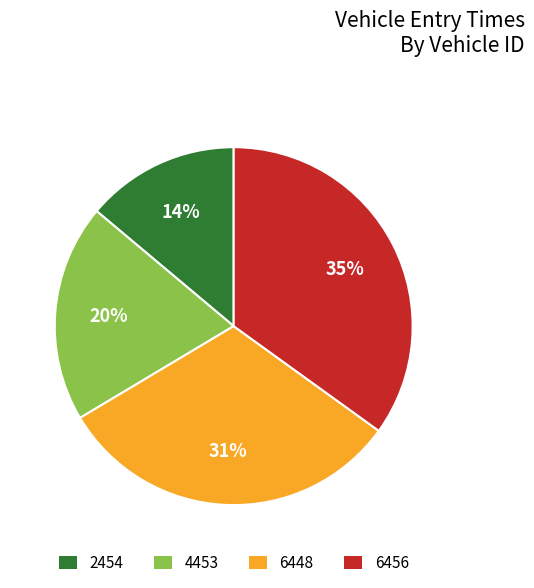

What percentage is the 6456 slice, to the nearest percent?

35%